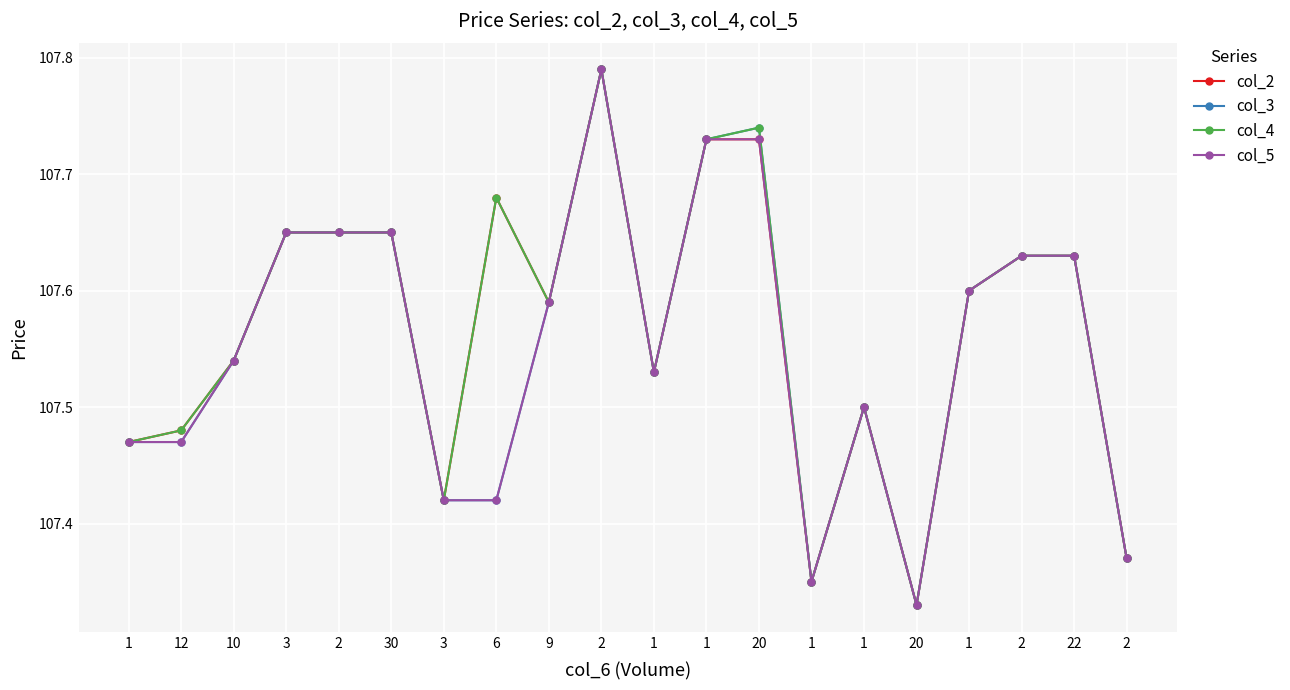

True or false: col_5 has a value of 107.6 at 9.

True